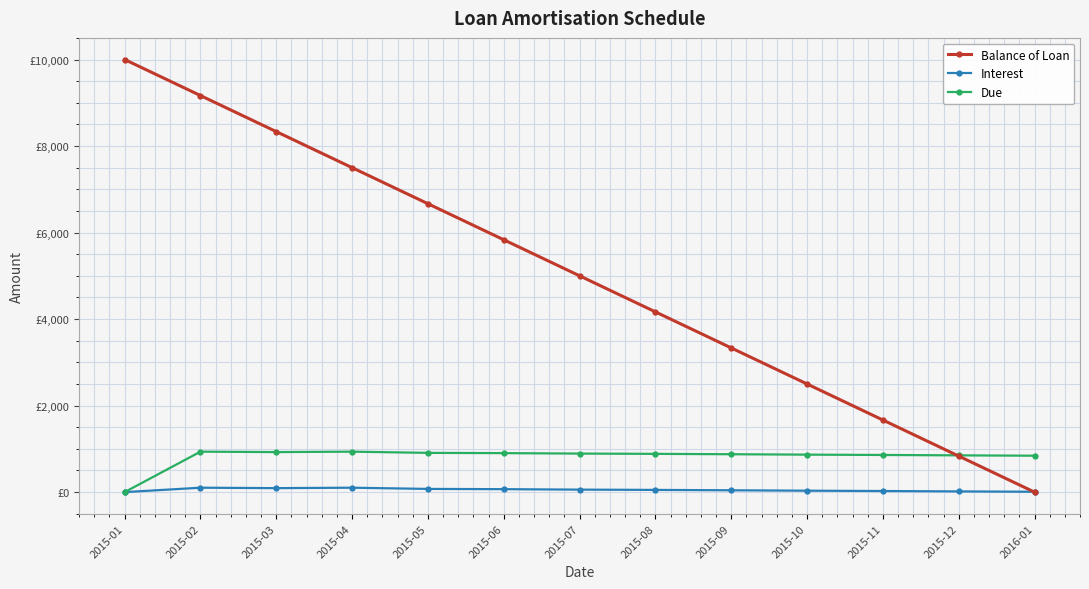

What is the difference between the highest and lowest values at 2015-04?

7398.1